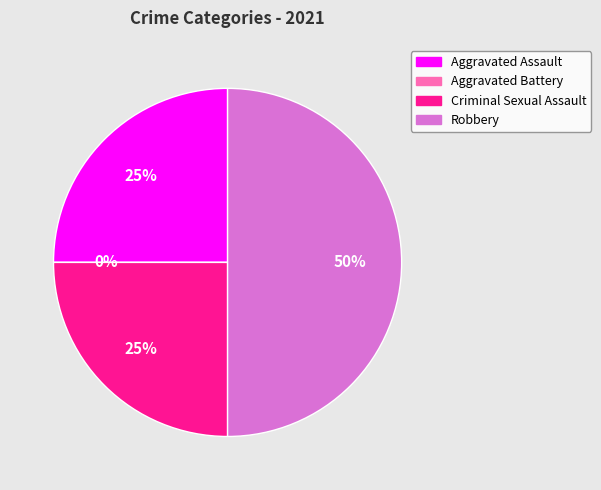

What is the smallest slice in the pie chart?

Aggravated Battery